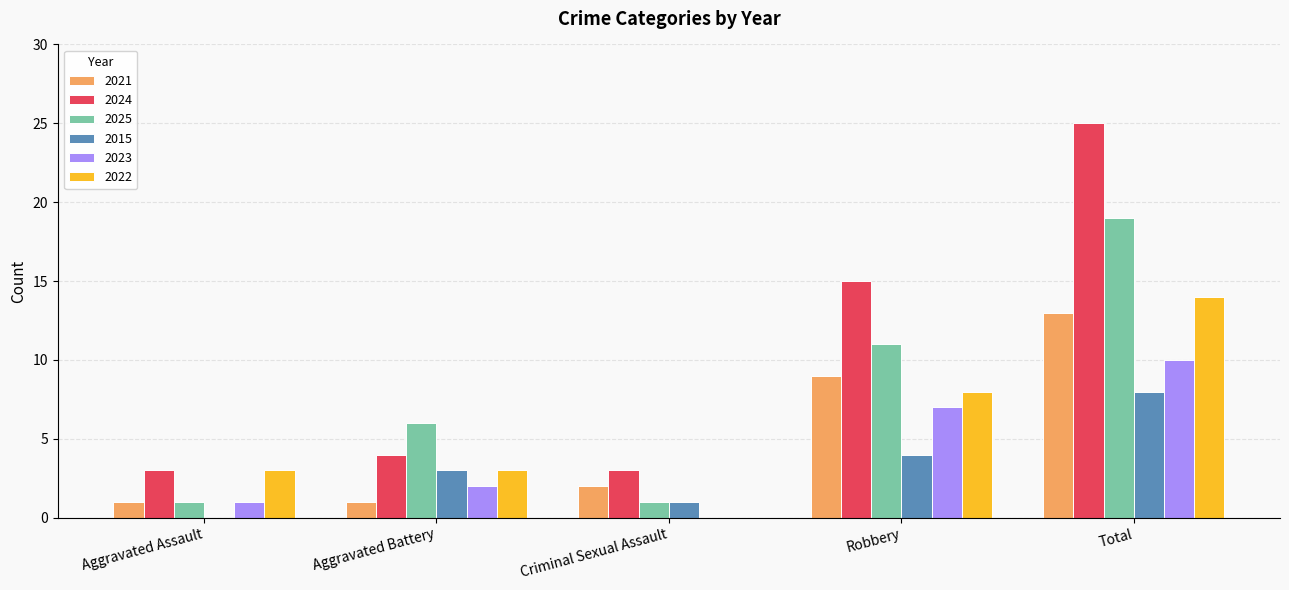

What is the maximum value for 2021?

13